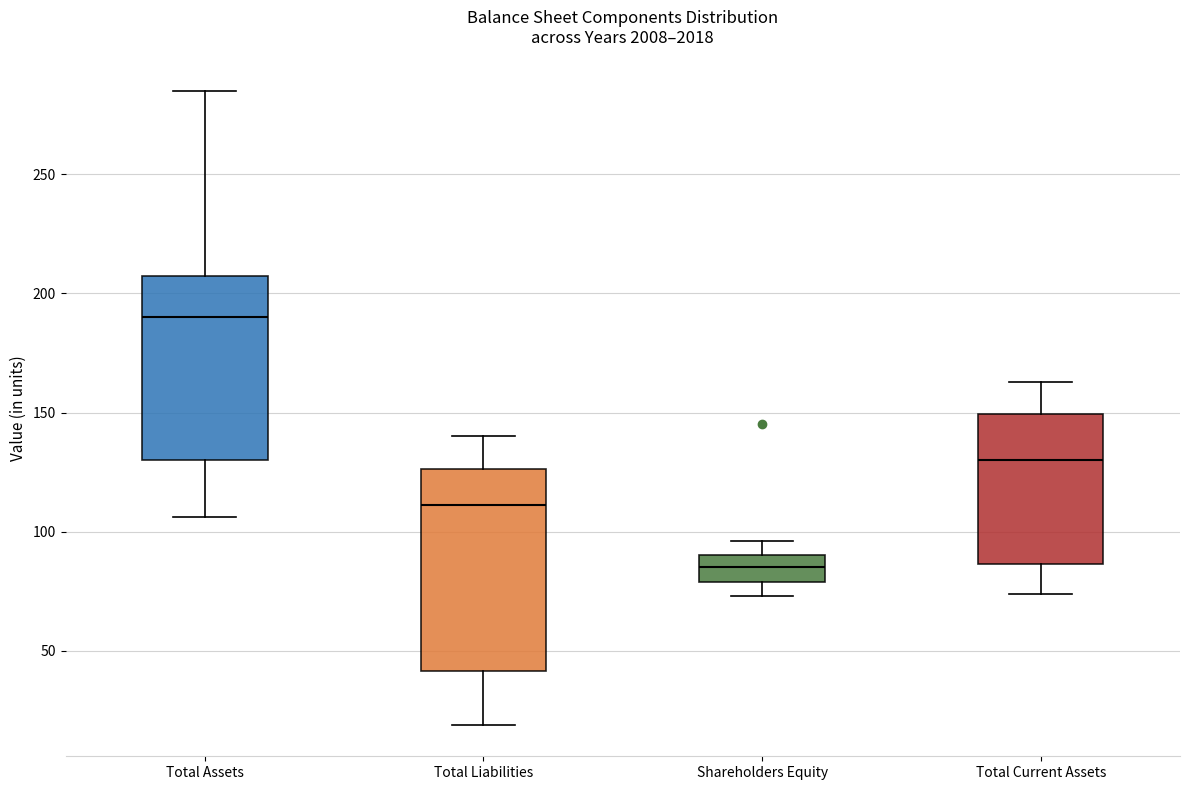

Reading left to right, read every box against the y-axis: the position of its median line, the range the box covers, and the ends of its whiskers. The values are not printed on the chart, so give them approximately, as read against the axis.

Total Assets: median 190, box 130 to 210, whiskers 105 to 285
Total Liabilities: median 110, box 40 to 125, whiskers 20 to 140
Shareholders Equity: median 85, box 80 to 90, whiskers 75 to 95
Total Current Assets: median 130, box 85 to 150, whiskers 75 to 165